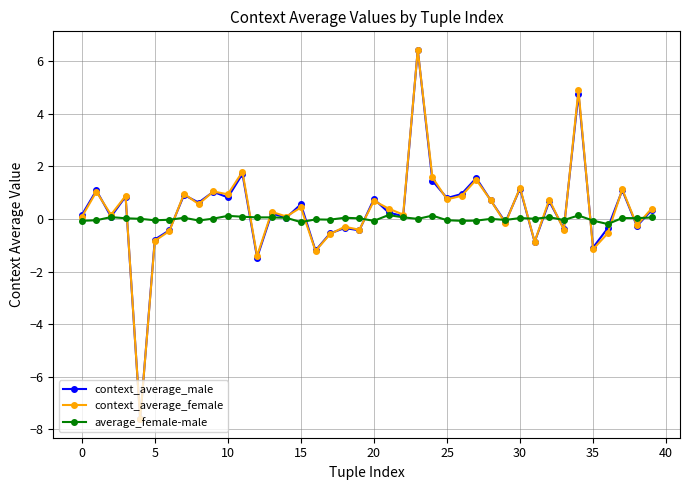

What is the greatest value displayed?

6.4